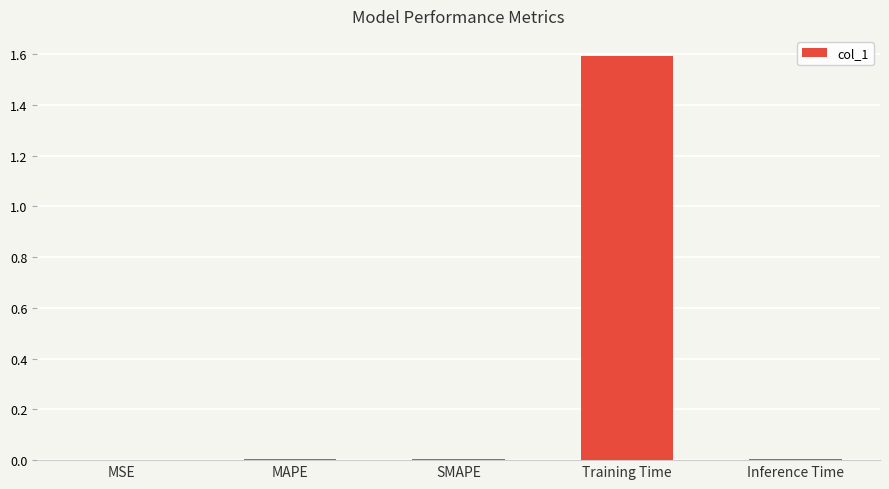

What is the sum of all values?

1.6